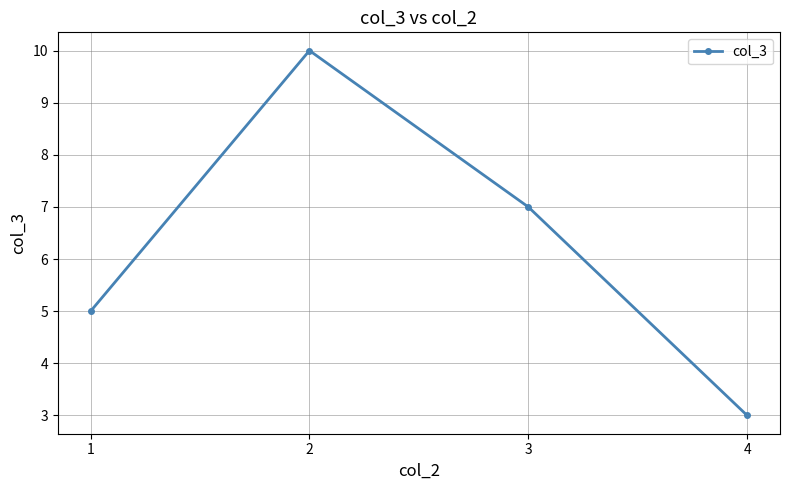

The chart shows a value of 7 at 3. True or false?

True